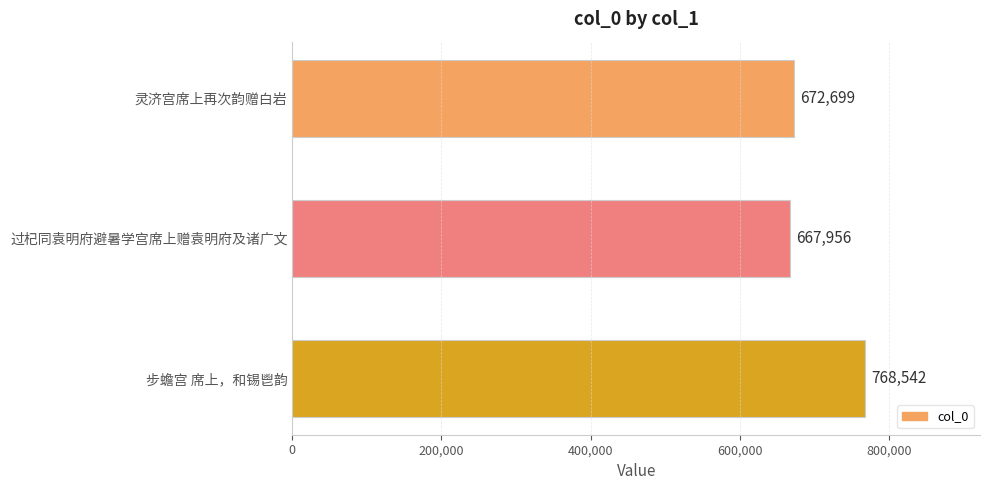

What is the difference between the maximum and minimum values?

100586